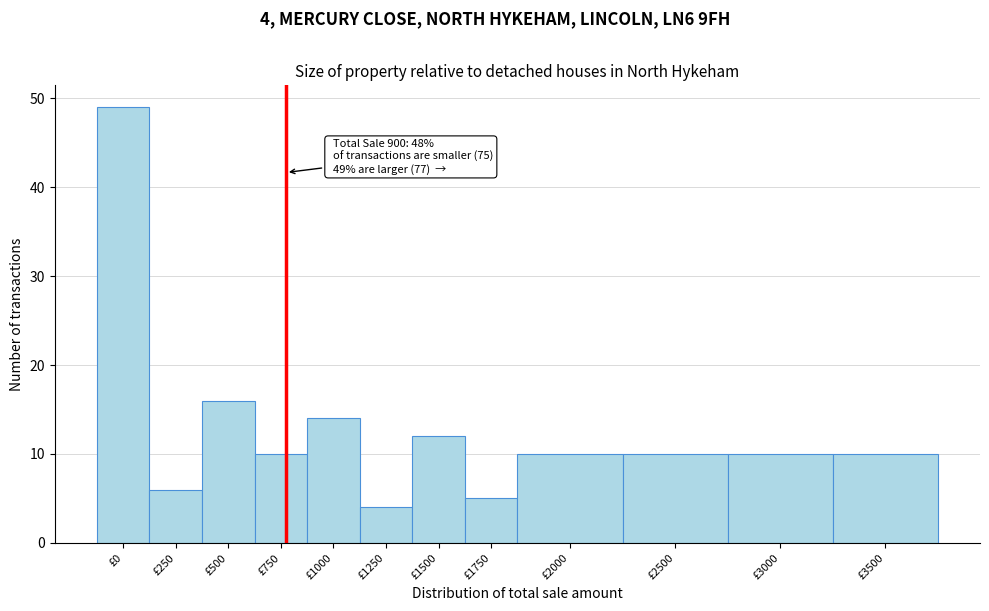

Reading left to right, transcribe all the data shown in this chart.

£0=49	£250=6	£500=16	£750=10	£1000=14	£1250=4	£1500=12	£1750=5	£2000=10	£2500=10	£3000=10	£3500=10